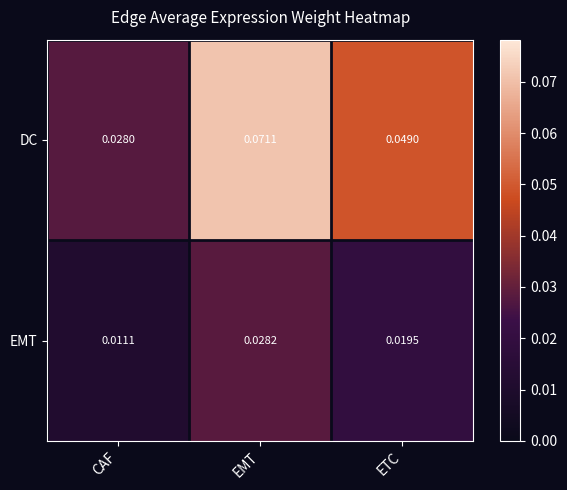

Rank the series at CAF from highest to lowest value.

DC, EMT